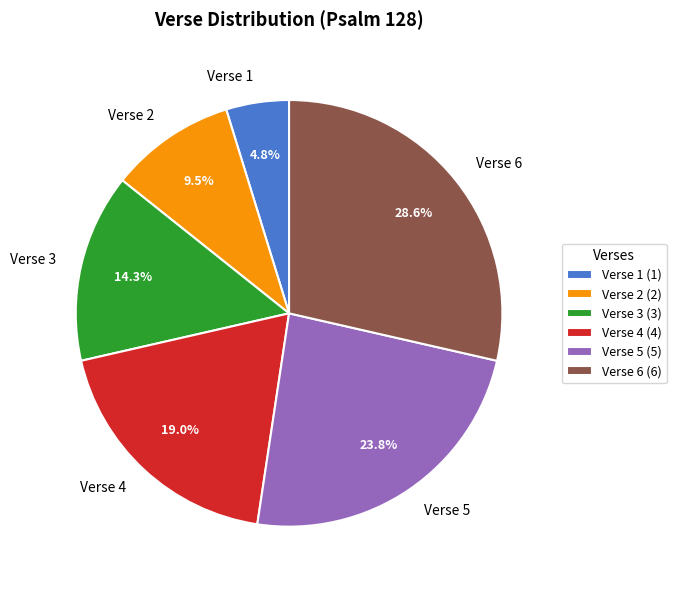

Is Verse 3 the majority of the pie?

No